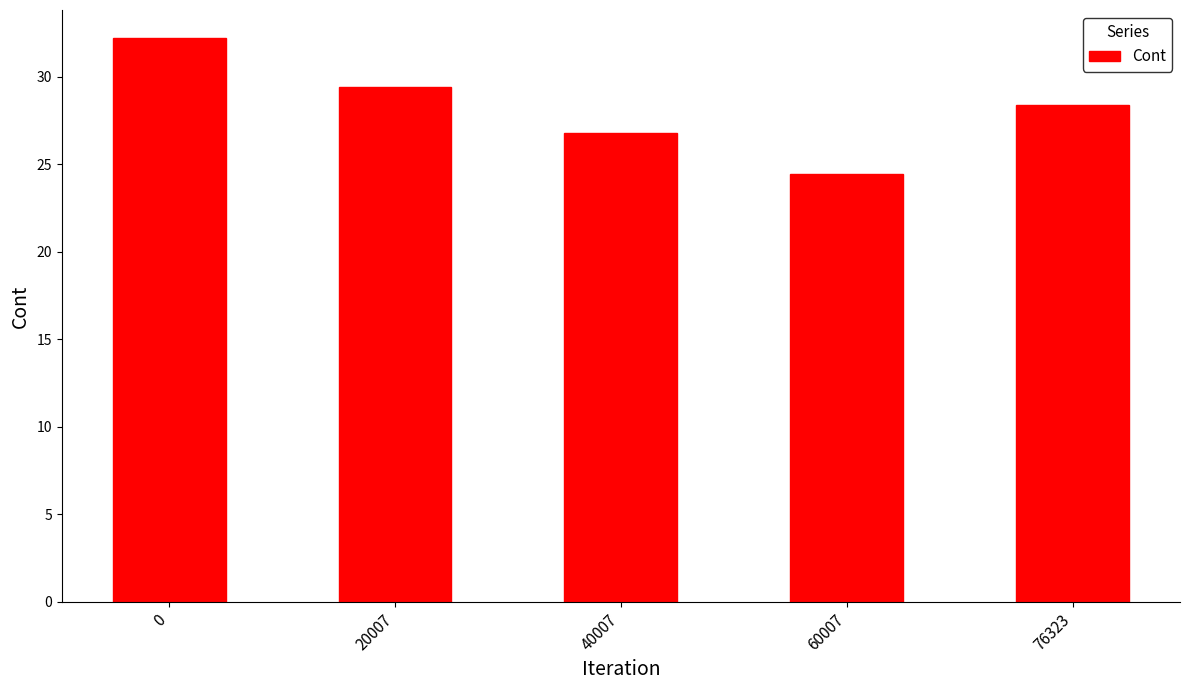

Rank the categories by value from lowest to highest.

60007, 40007, 76323, 20007, 0